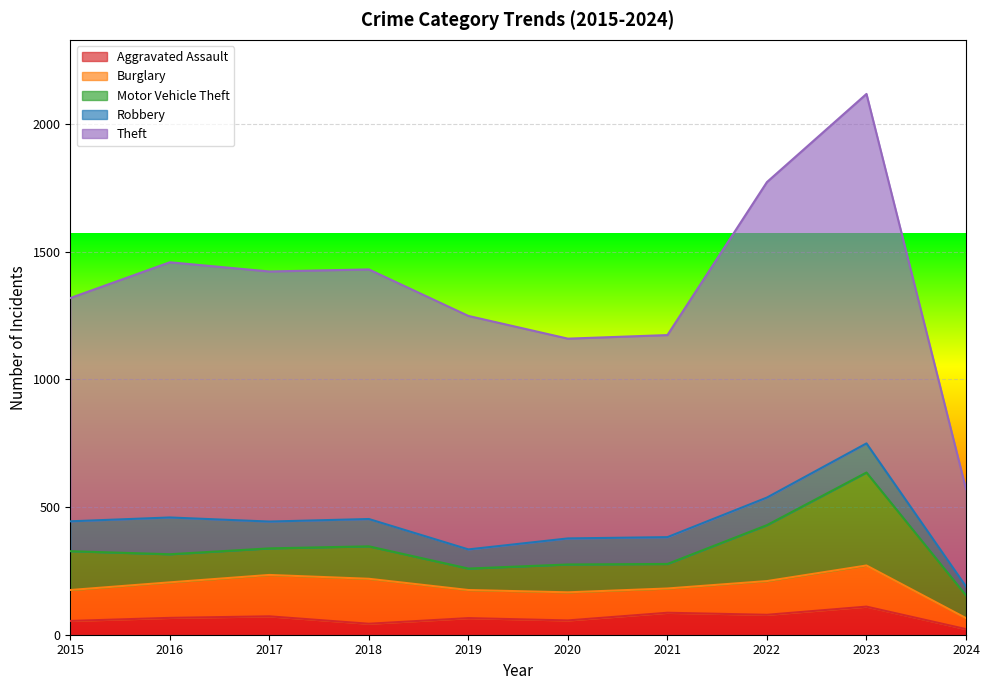

Which label corresponds to the smallest value in the chart?

2024